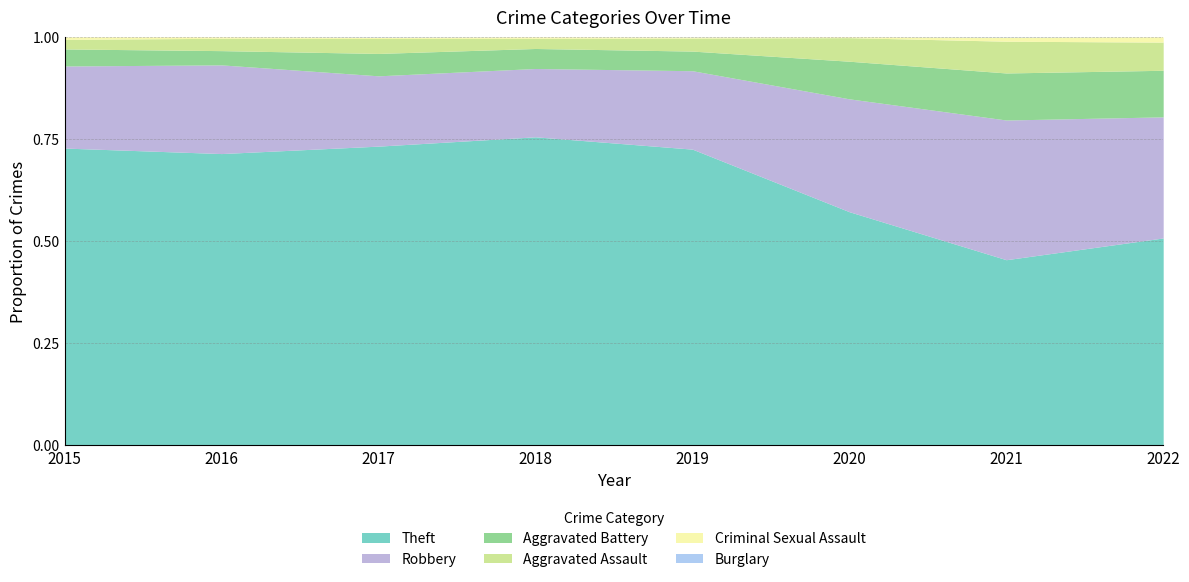

At which category does Criminal Sexual Assault reach its first local peak?

2018